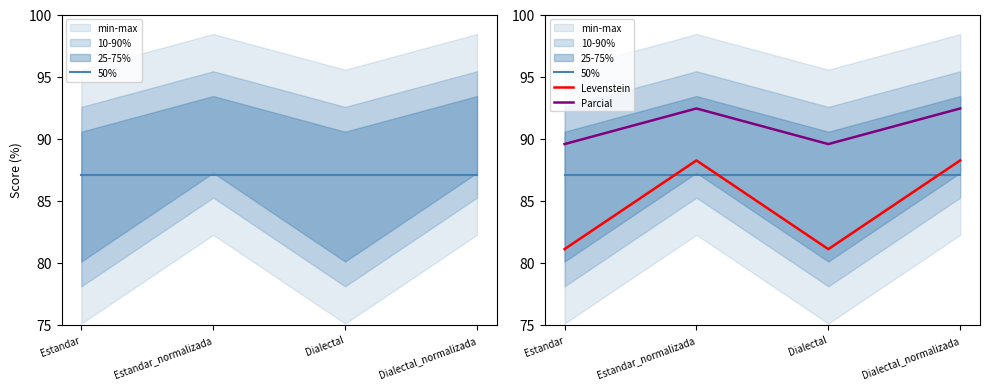

The value of Parcial at Dialectal_normalizada is 92.4. True or false?

True